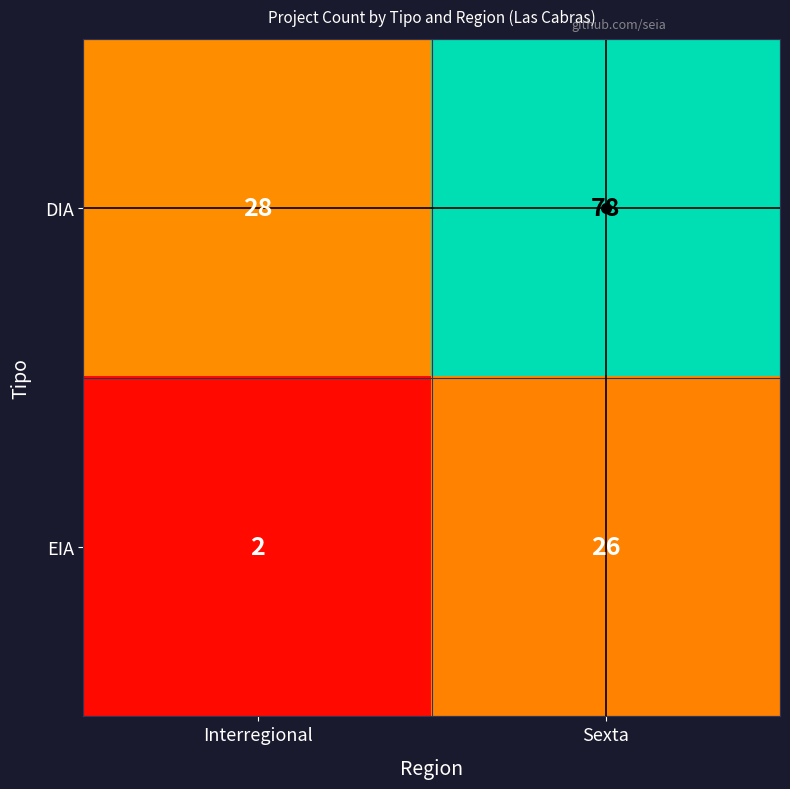

What is the maximum value shown in the chart?

78